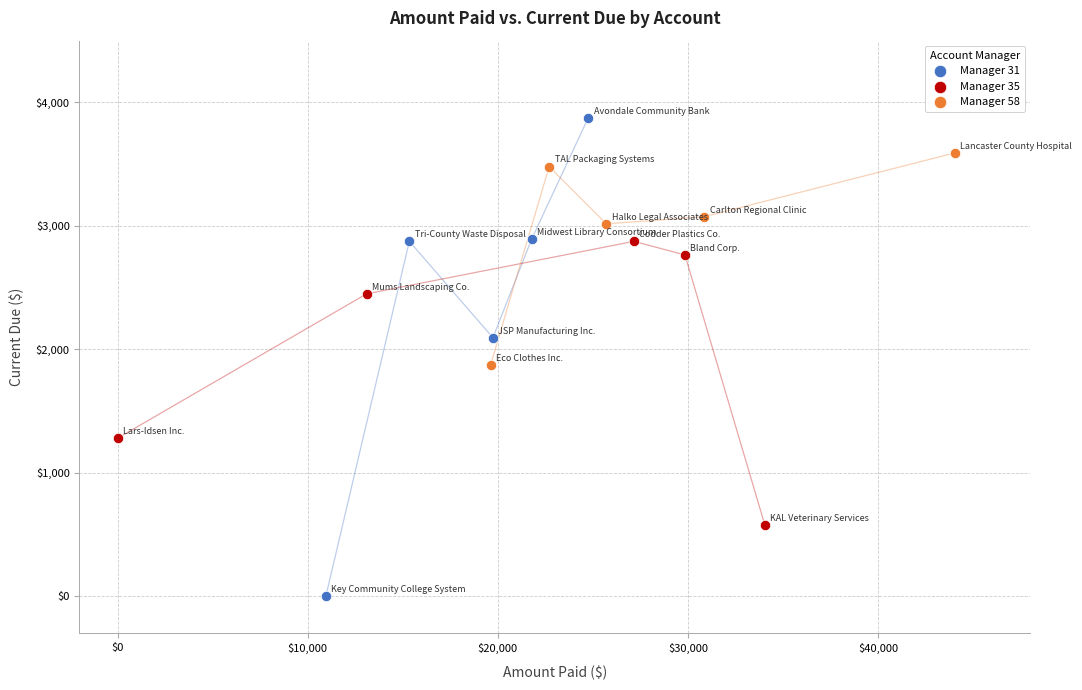

Which series contains the lowest Y value?

Manager 31